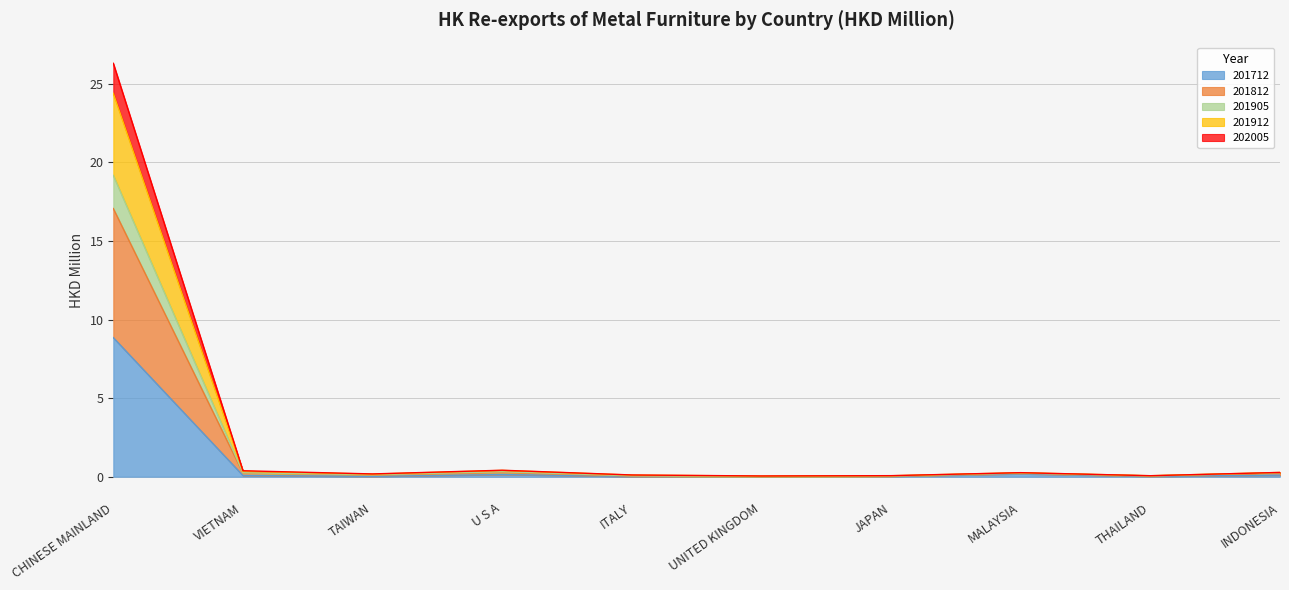

At which category is the sum across all series the highest?

CHINESE MAINLAND